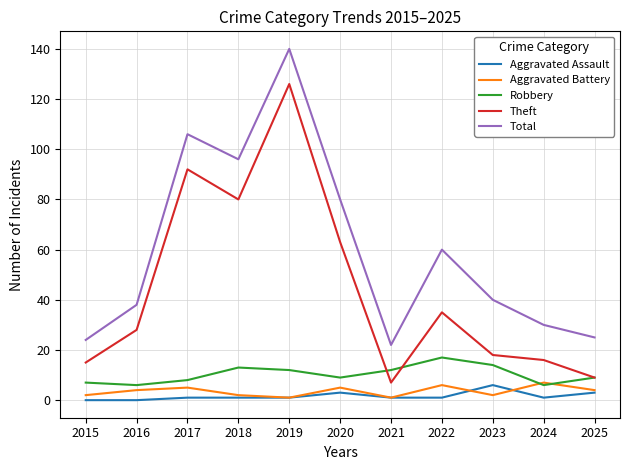

Where is the first local maximum for Total?

2017